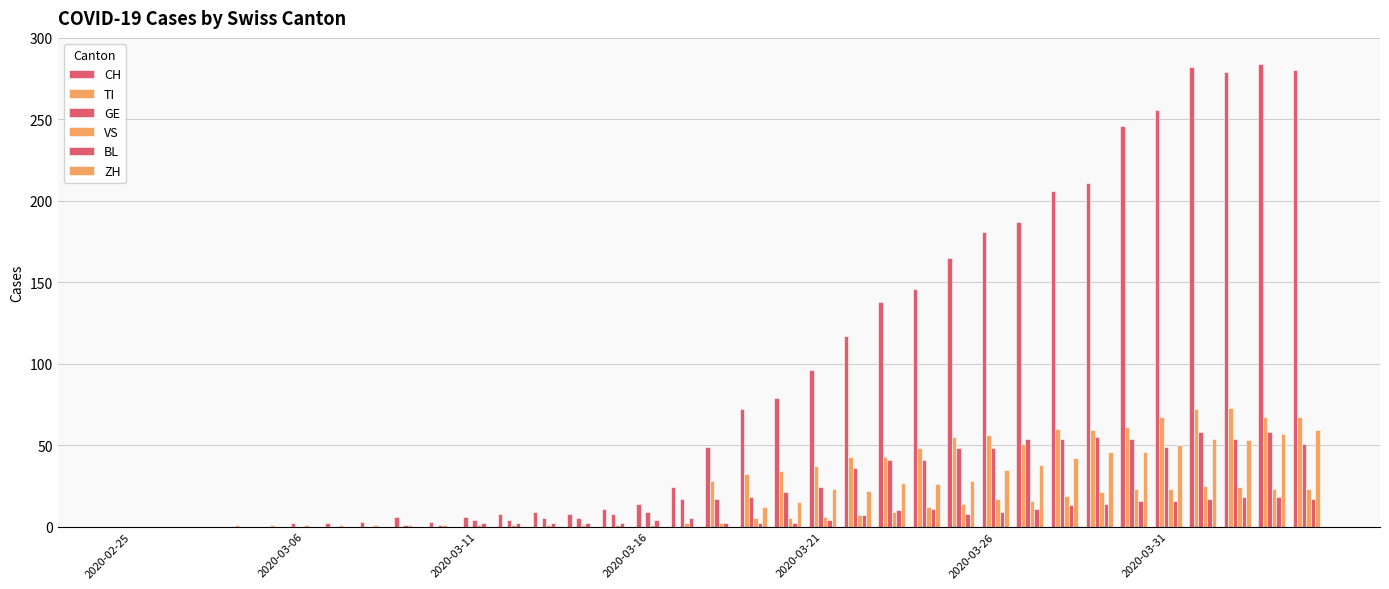

Which series has the largest range (max minus min)?

CH